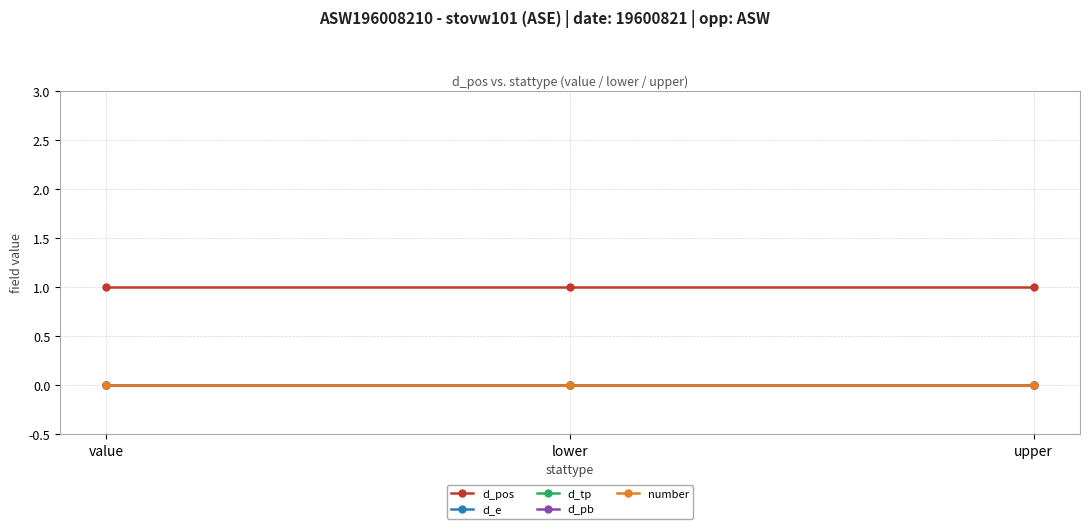

Which series has the largest total across all categories?

d_pos